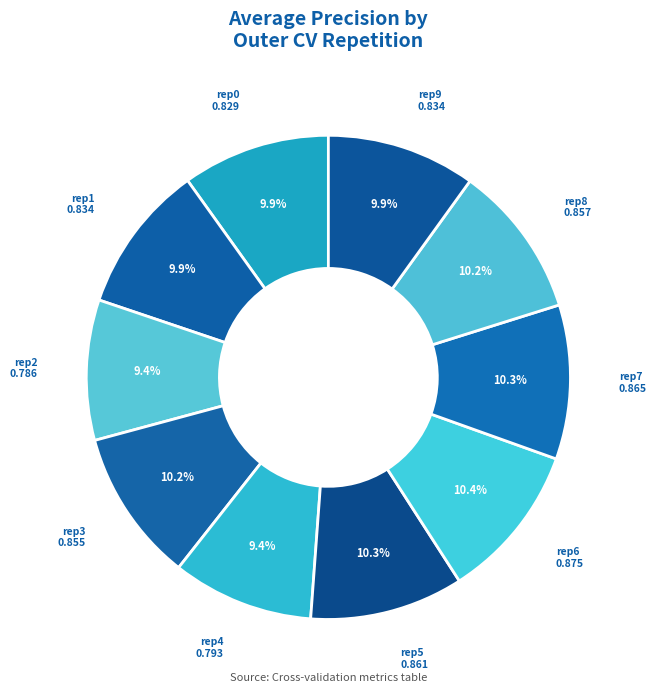

Do rep8 and rep5 together represent more than half of the pie?

No